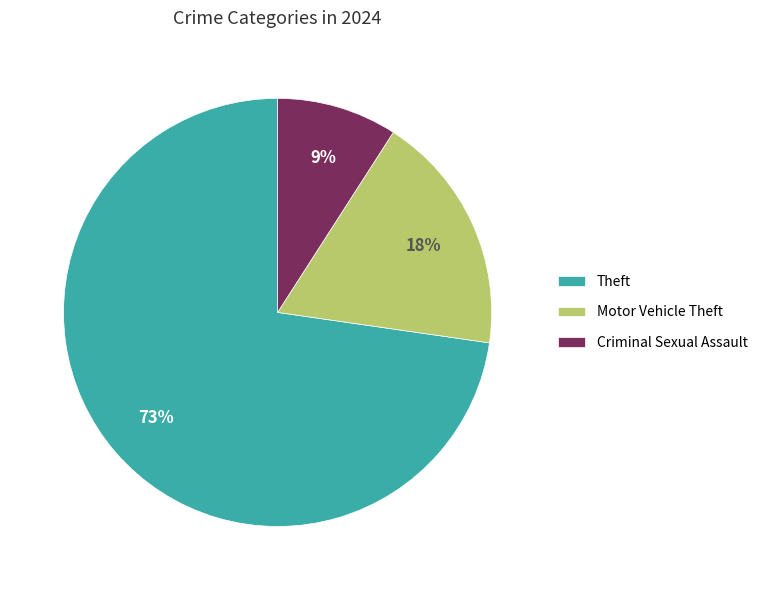

Which slice is the smallest?

Criminal Sexual Assault